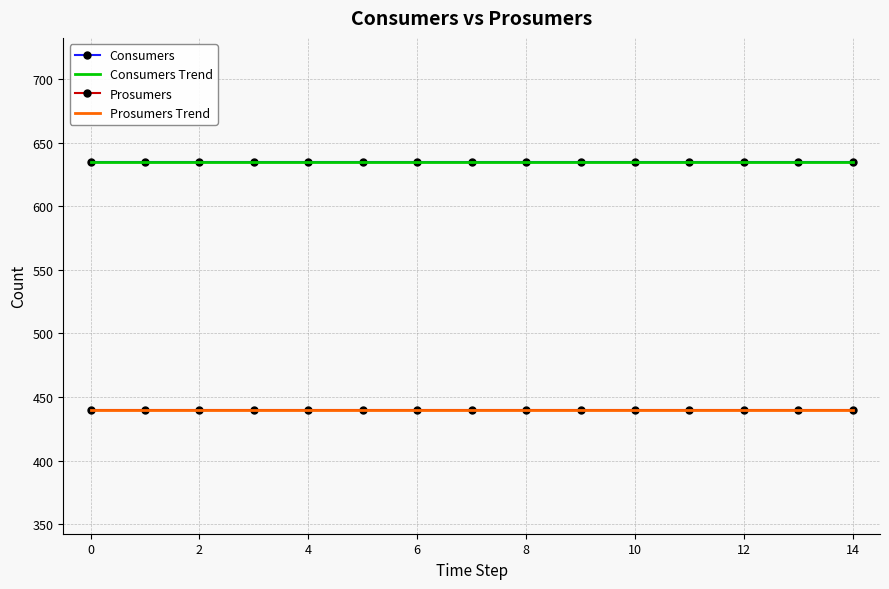

What is the sum of all Consumers Trend values?

9525.0